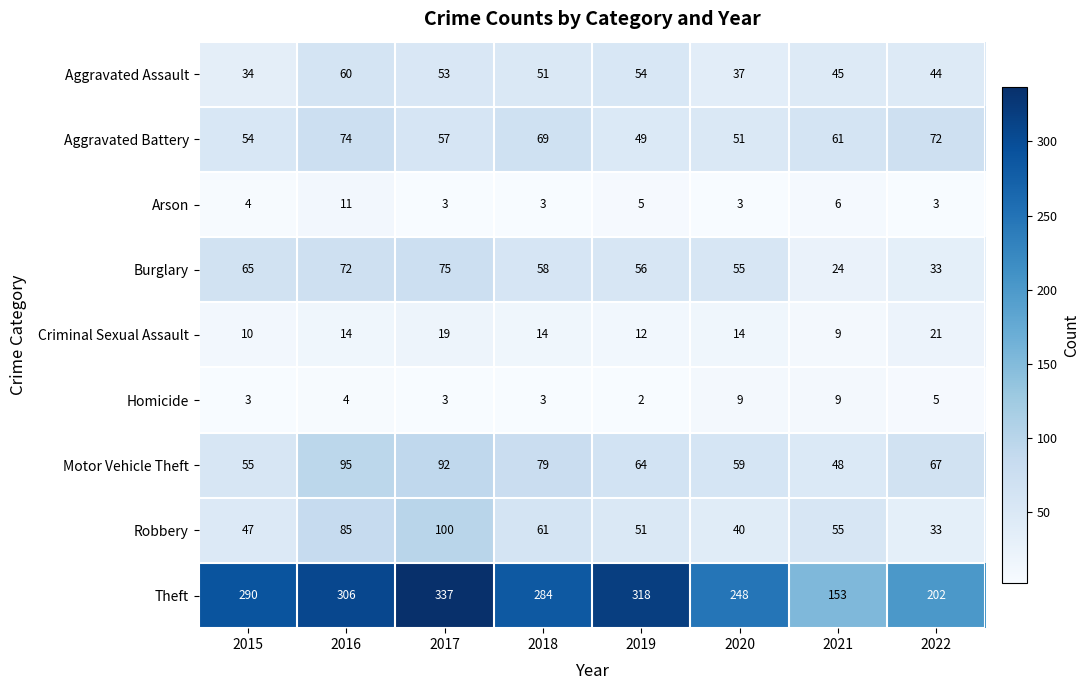

The value of Motor Vehicle Theft at 2018 is 79. True or false?

True